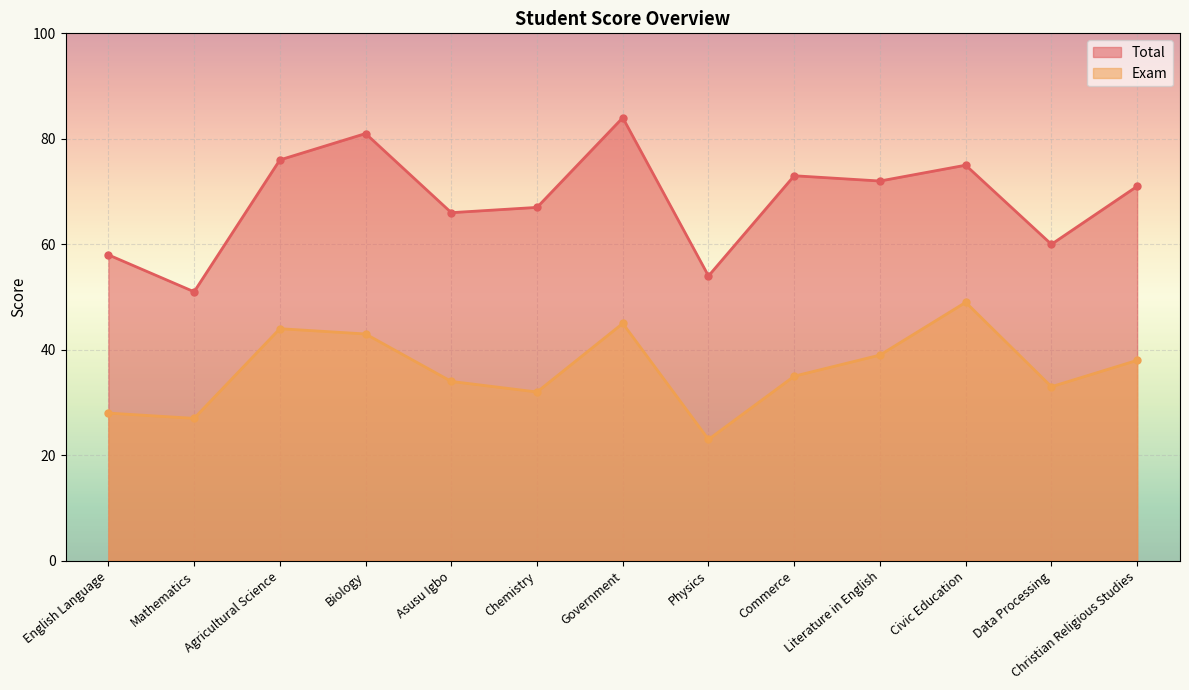

What is the smallest value displayed?

23